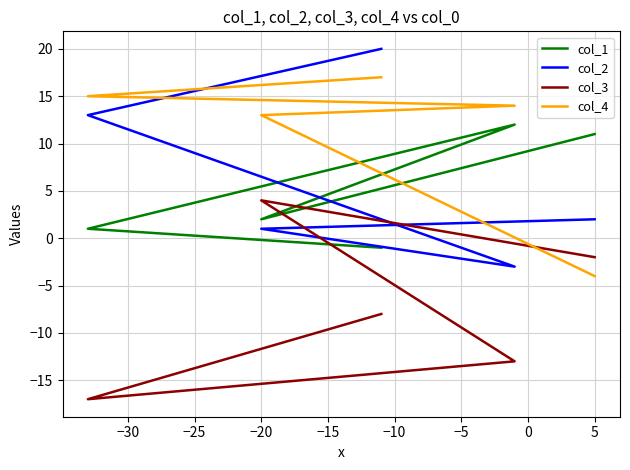

How many distinct data groups are displayed?

4